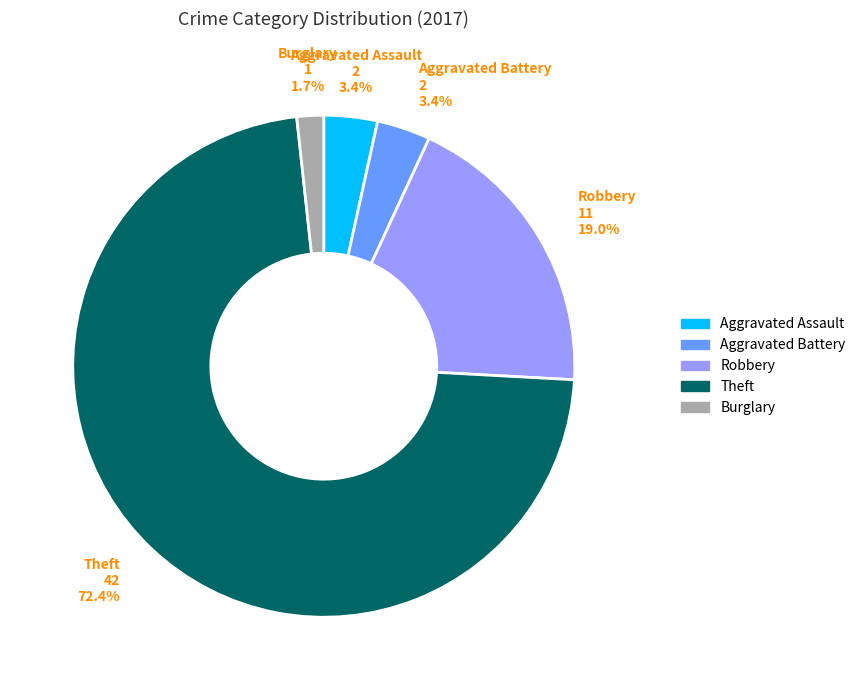

What percentage is NOT represented by Aggravated Assault?

96.6%